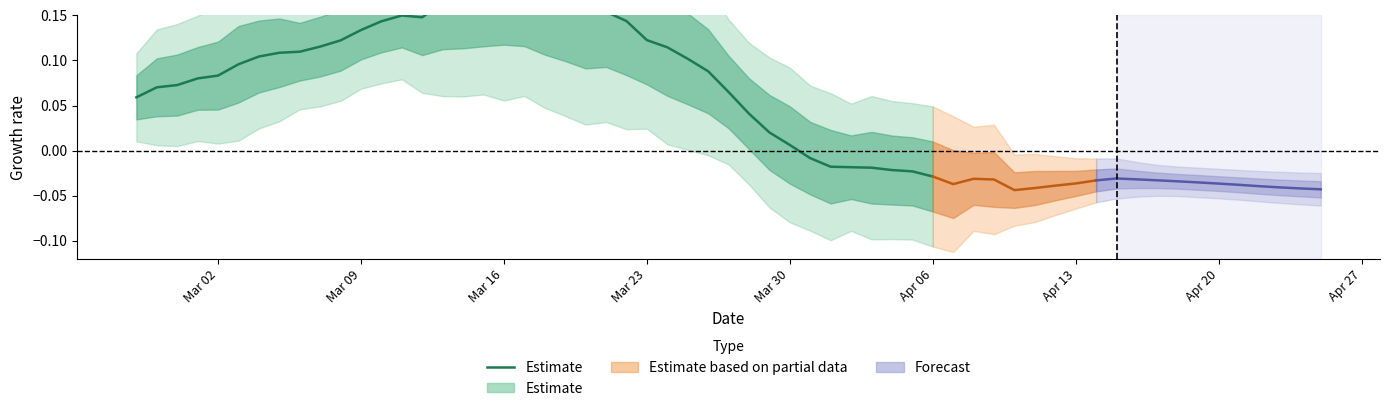

How many points are higher than both their immediate neighbors (excluding endpoints)?

3